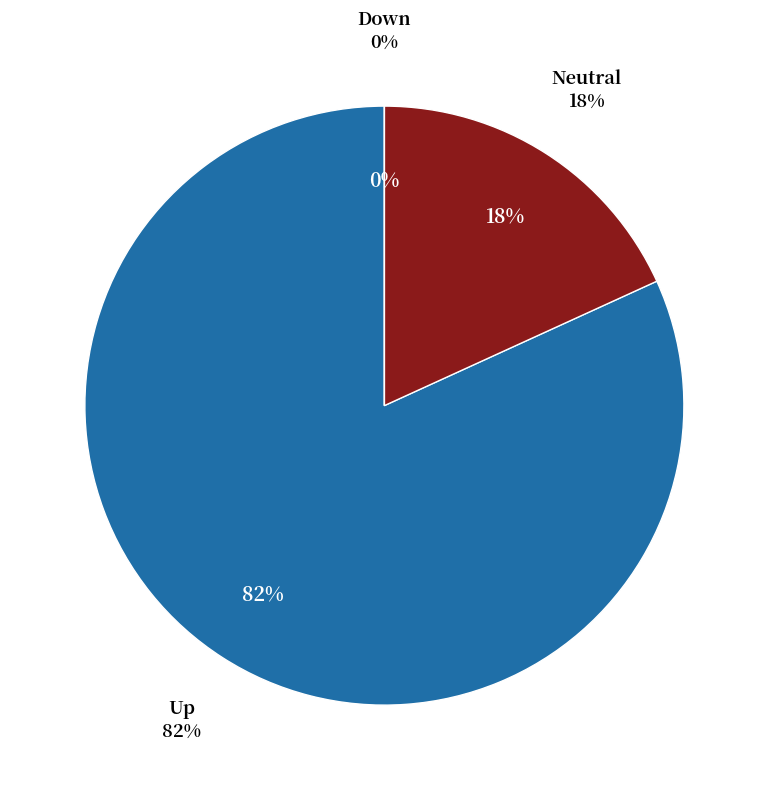

Between Down and Neutral, which is larger?

Neutral